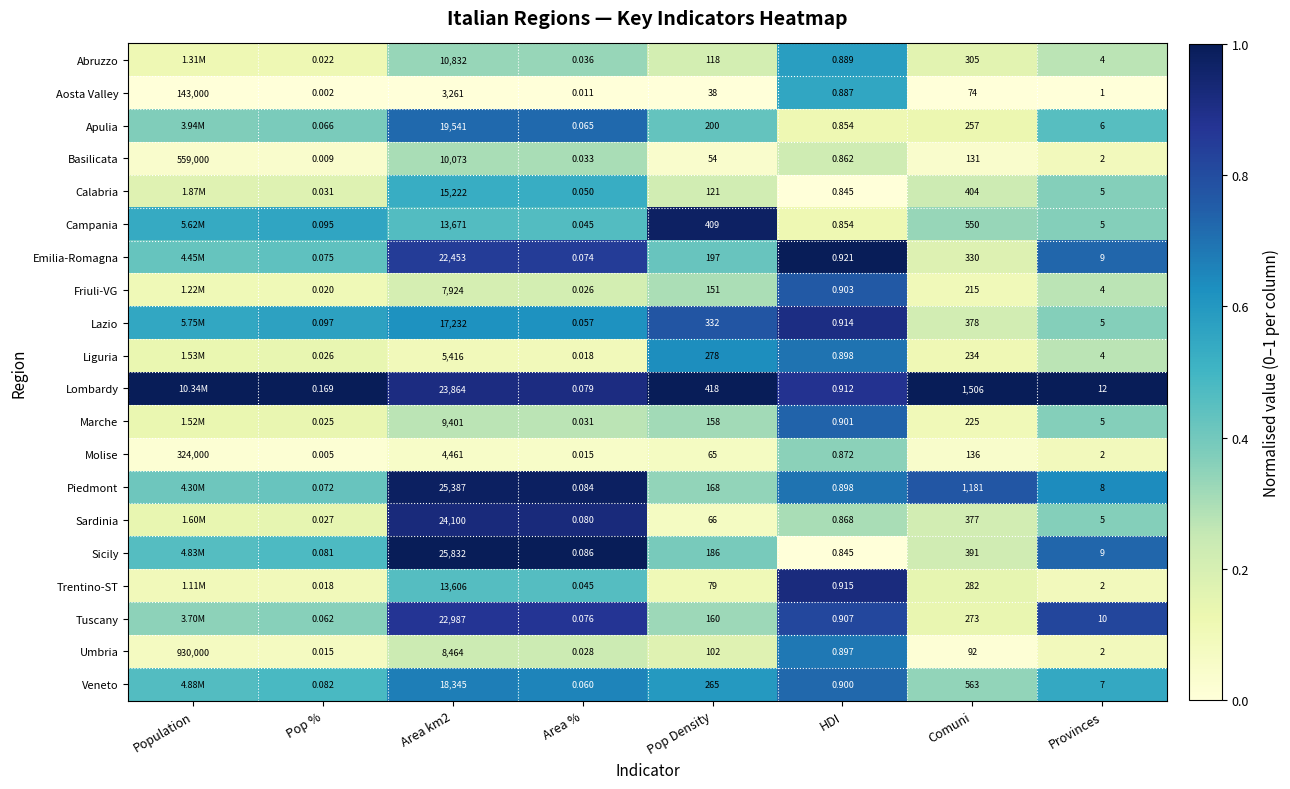

Is the value of Friuli-VG at Area % greater than the value of Abruzzo at Area %?

No